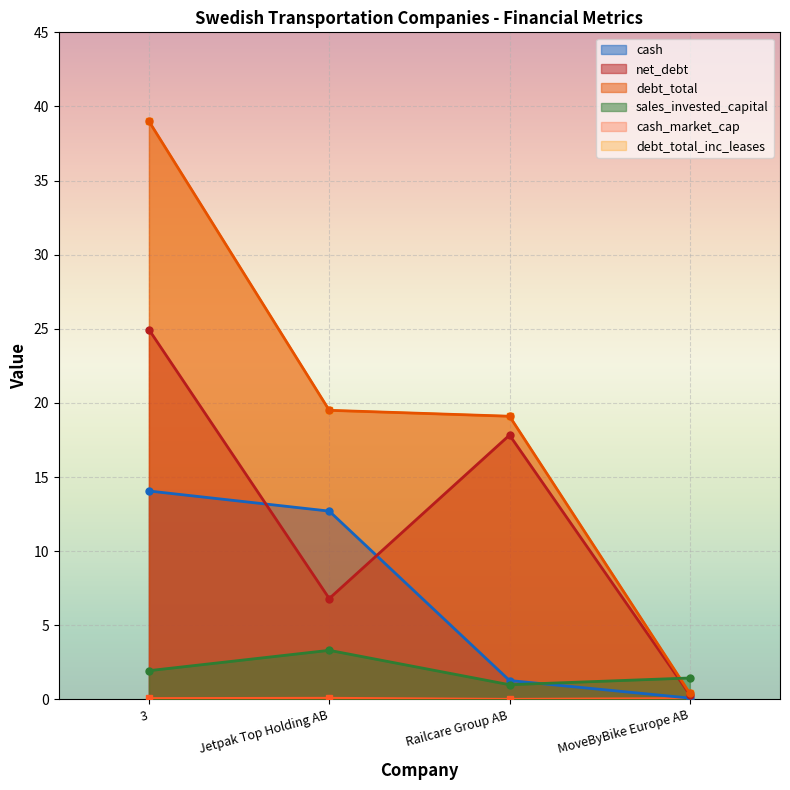

Which series changed the most between 3 and Jetpak Top Holding AB?

debt_total